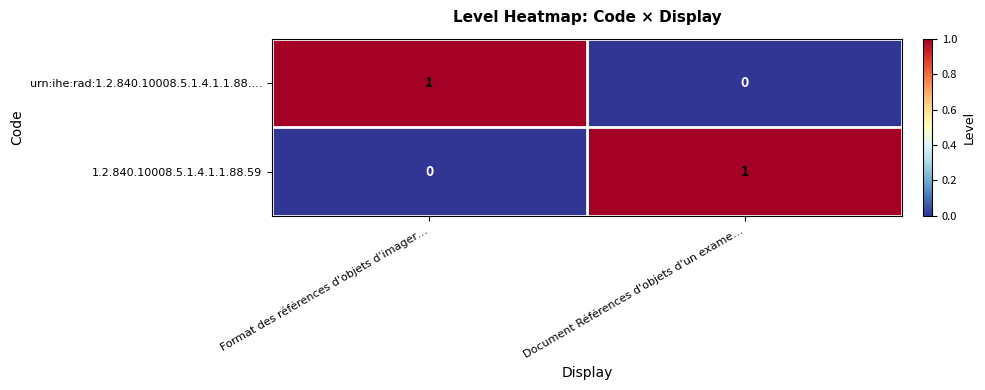

At which label does urn:ihe:rad:1.2.840.10008.5.1.4.1.1.88.… reach its minimum?

Document Références d'objets d'un exame…